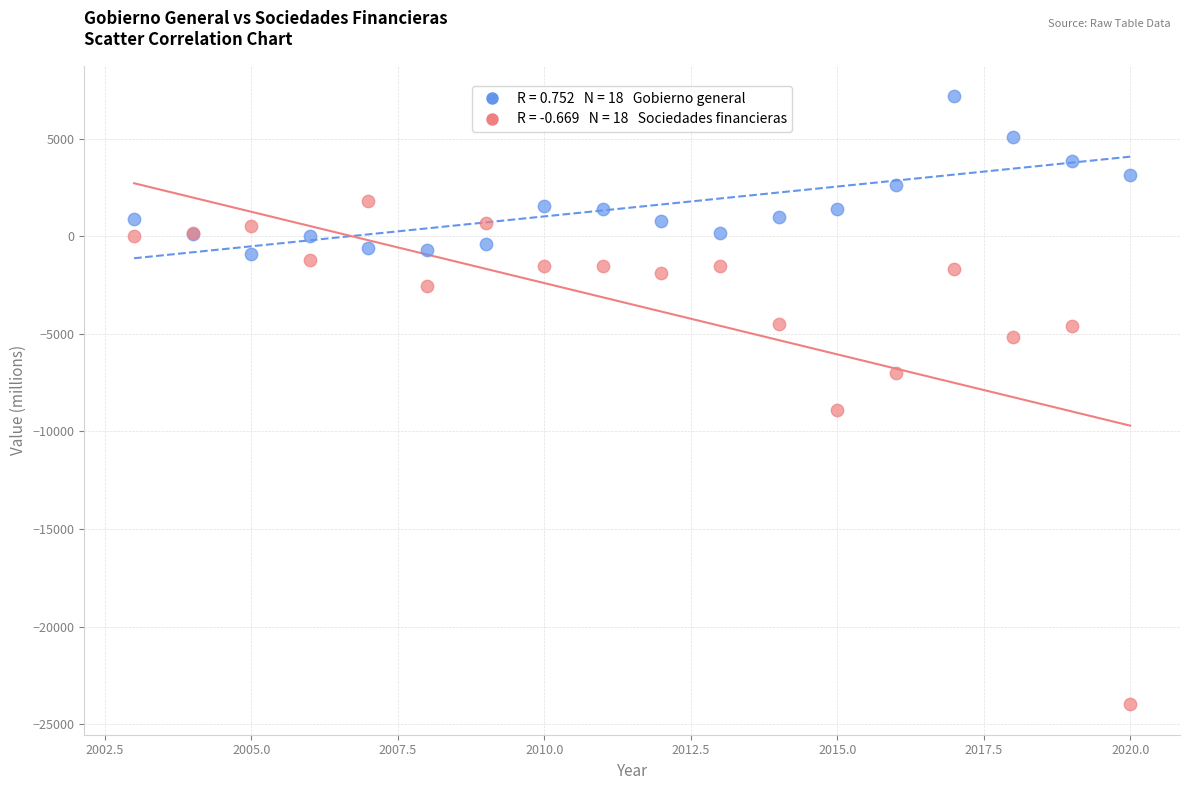

Across all series, what Y value is closest to -8398?

-8893